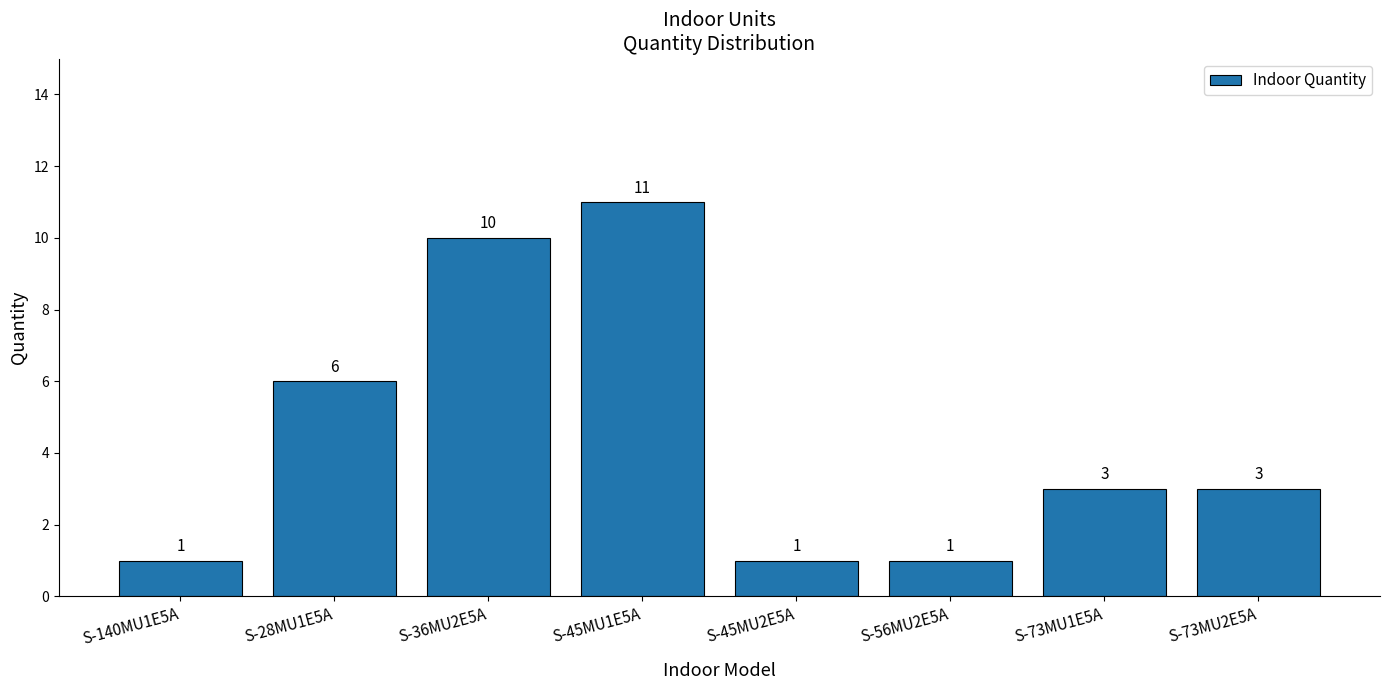

Which category has the highest value across all series?

S-45MU1E5A